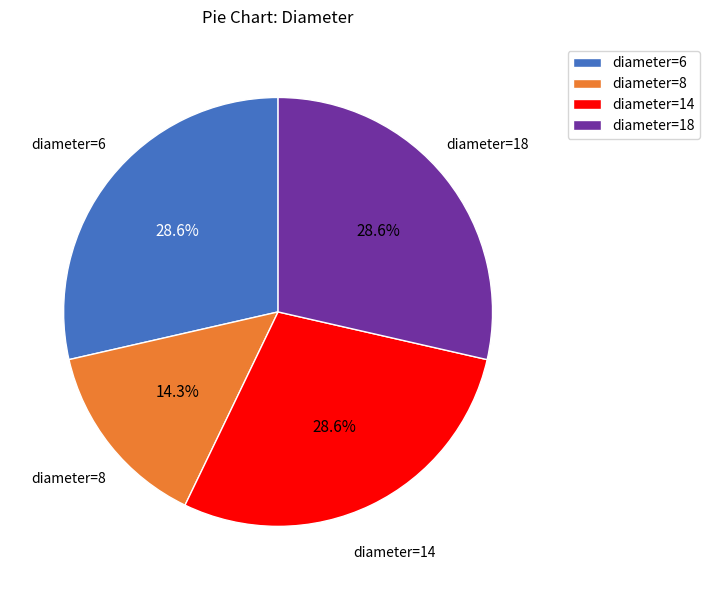

To the nearest percent, what is the difference between the largest and smallest slice percentages?

14%